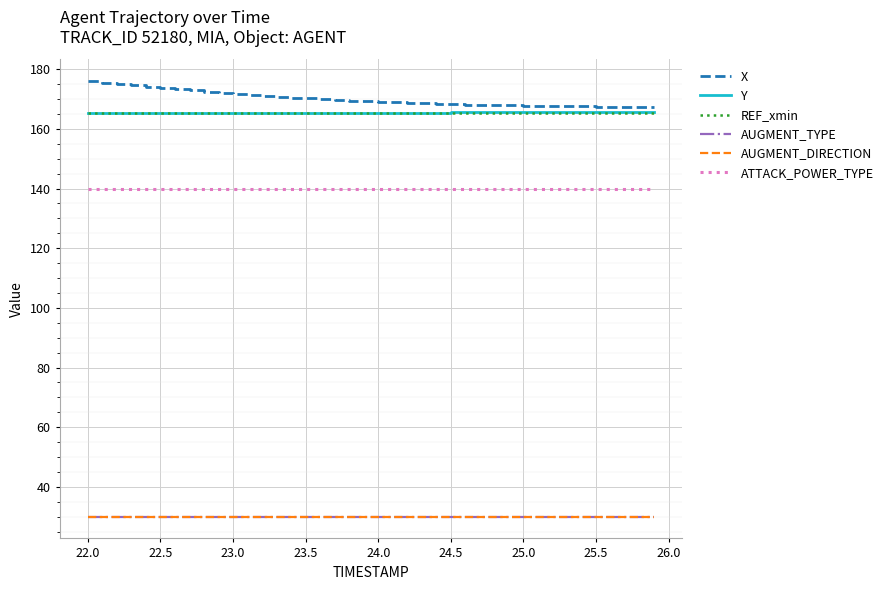

How many lines are shown in the chart?

6